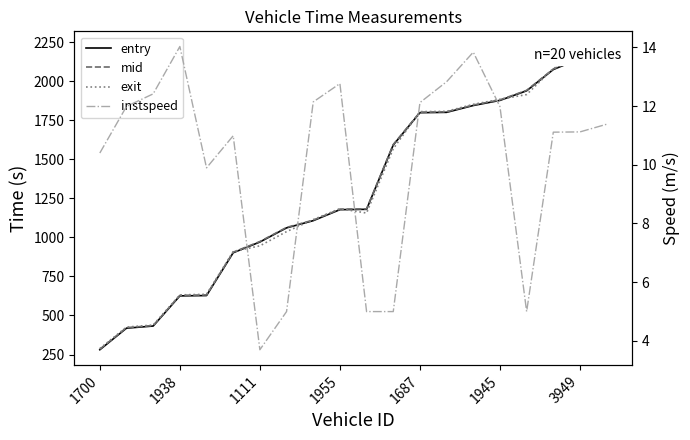

What is the minimum value shown in the chart?

3.7